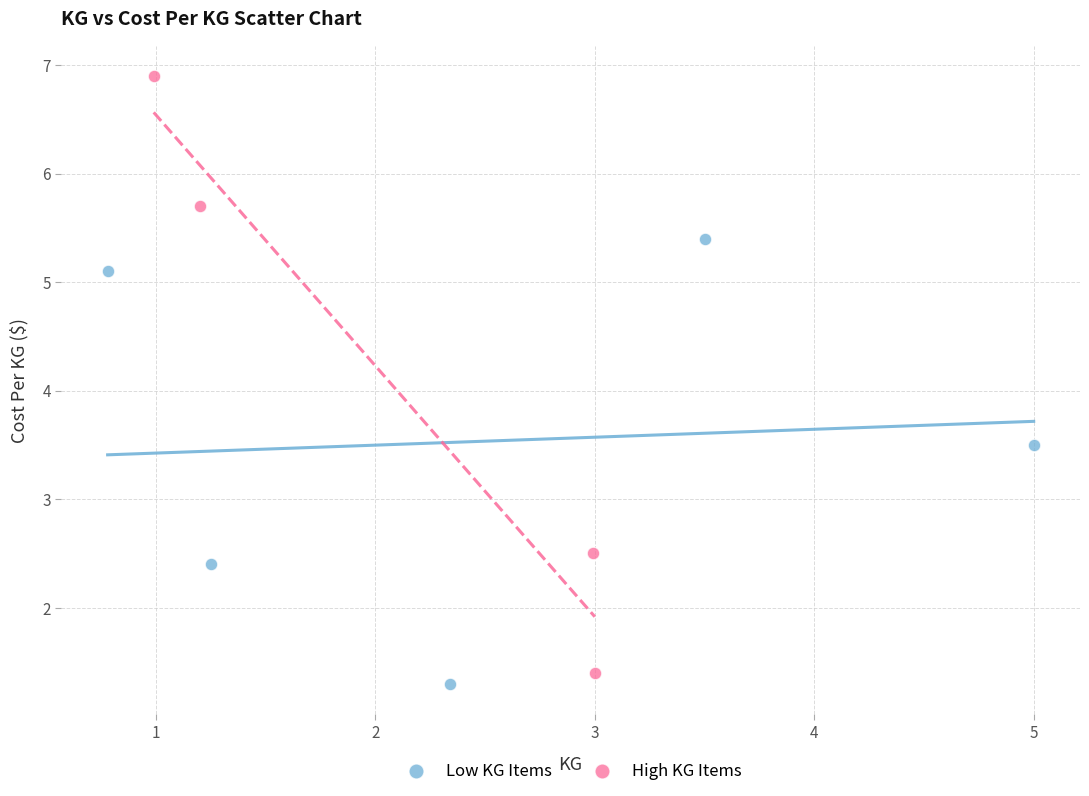

Which series contains the highest Y value?

High KG Items